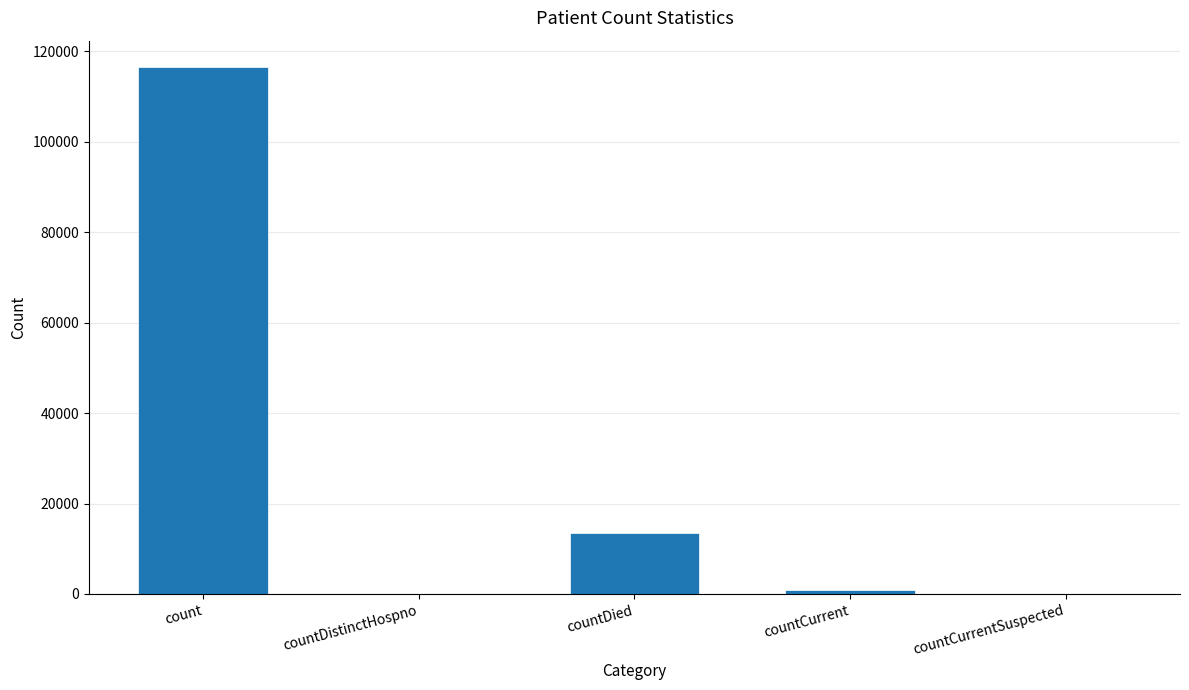

What is the maximum value shown in the chart?

116519